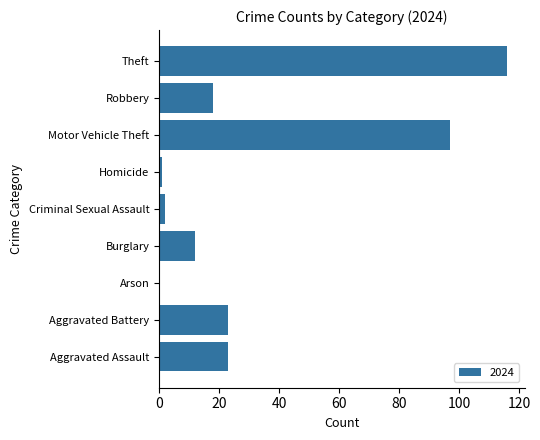

What is the sum of all values?

292